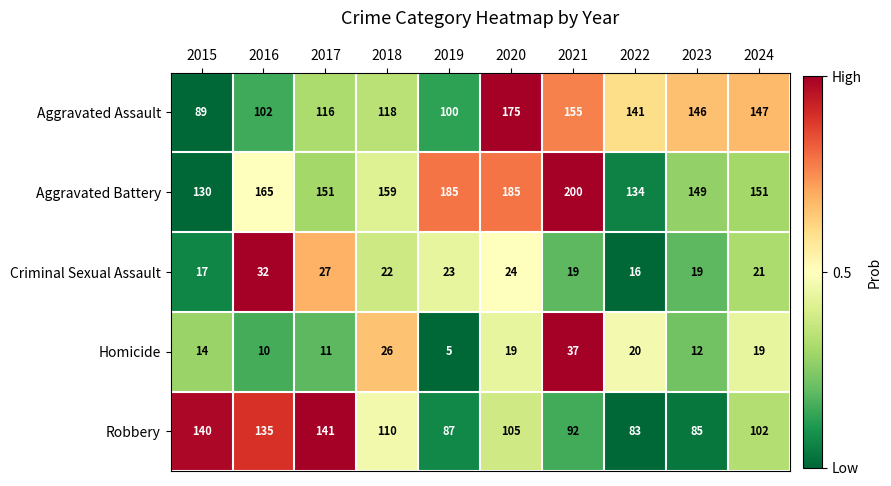

At how many categories does at least one series exceed 164?

4